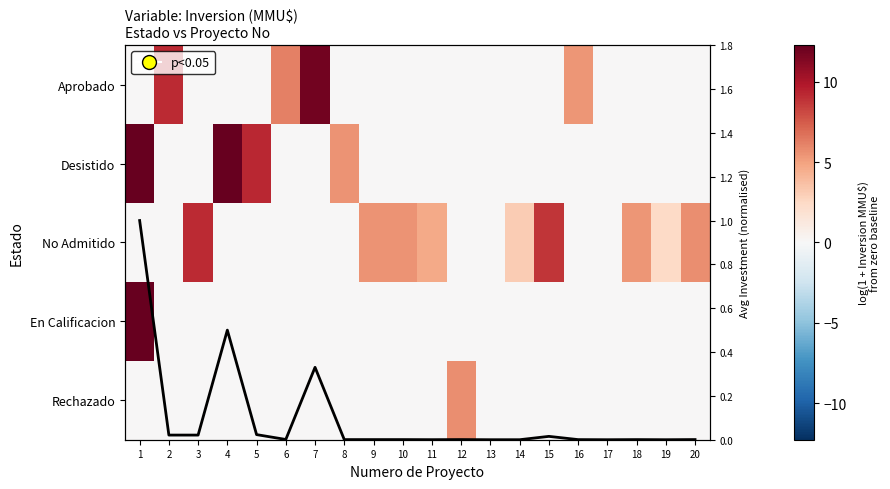

What is the difference between the maximum and minimum values in the Rechazado series?

5.7